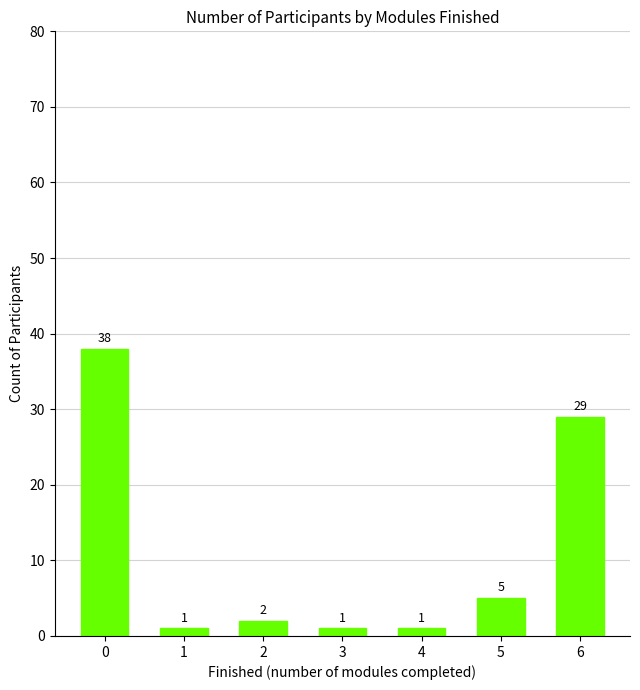

What is the difference between the maximum and minimum values?

37